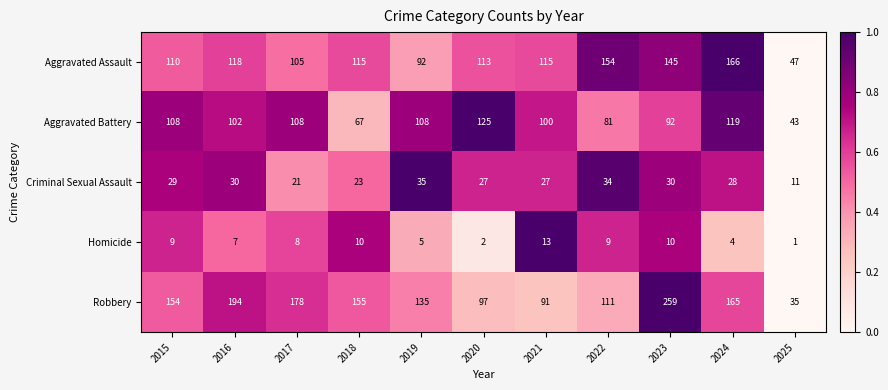

The value of Homicide at 2017 is 8. True or false?

True